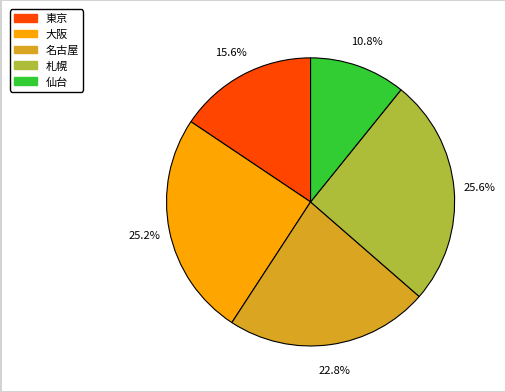

Is there any slice that represents more than half of the pie?

No